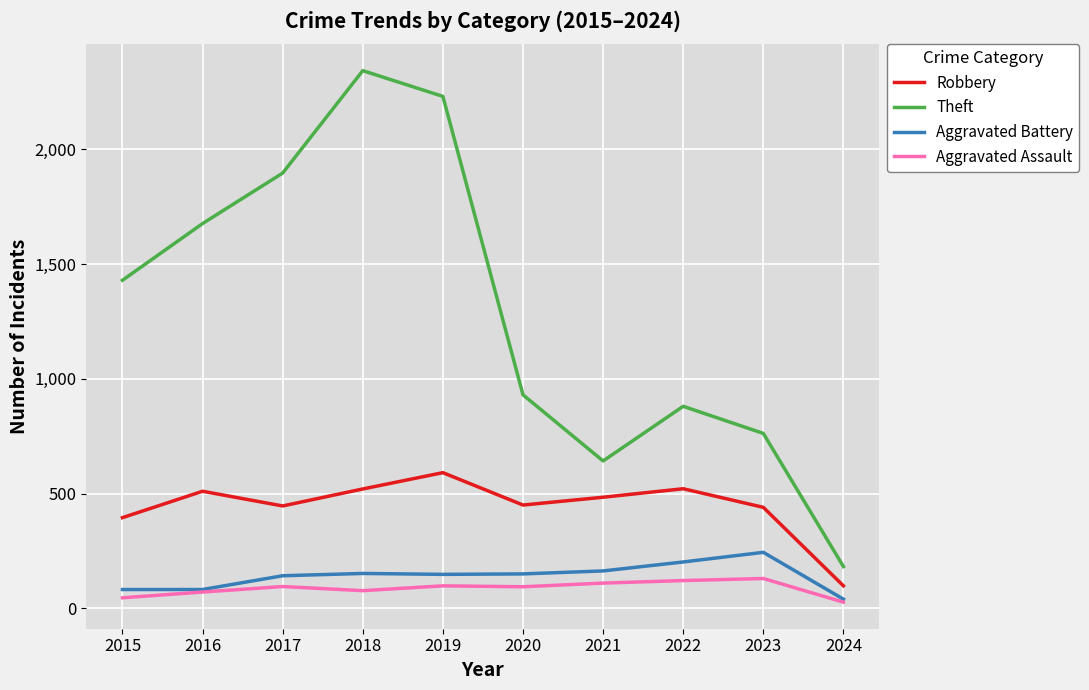

List the series in order of their peak value, highest first.

Theft, Robbery, Aggravated Battery, Aggravated Assault